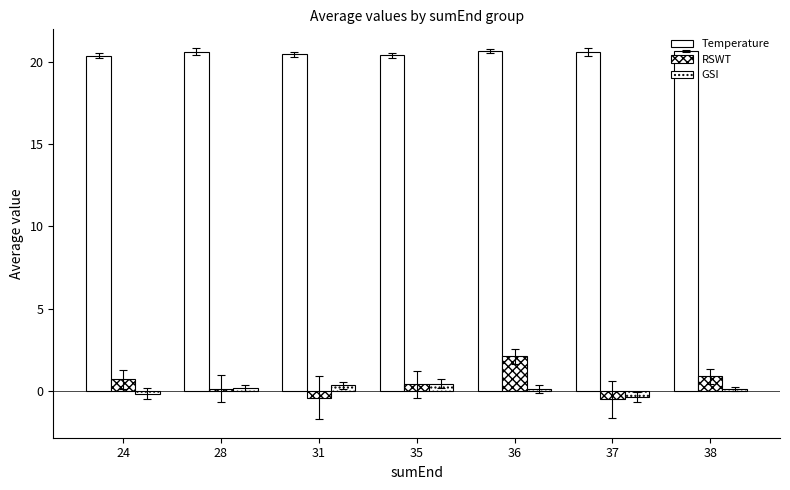

How many series are shown in this chart?

3